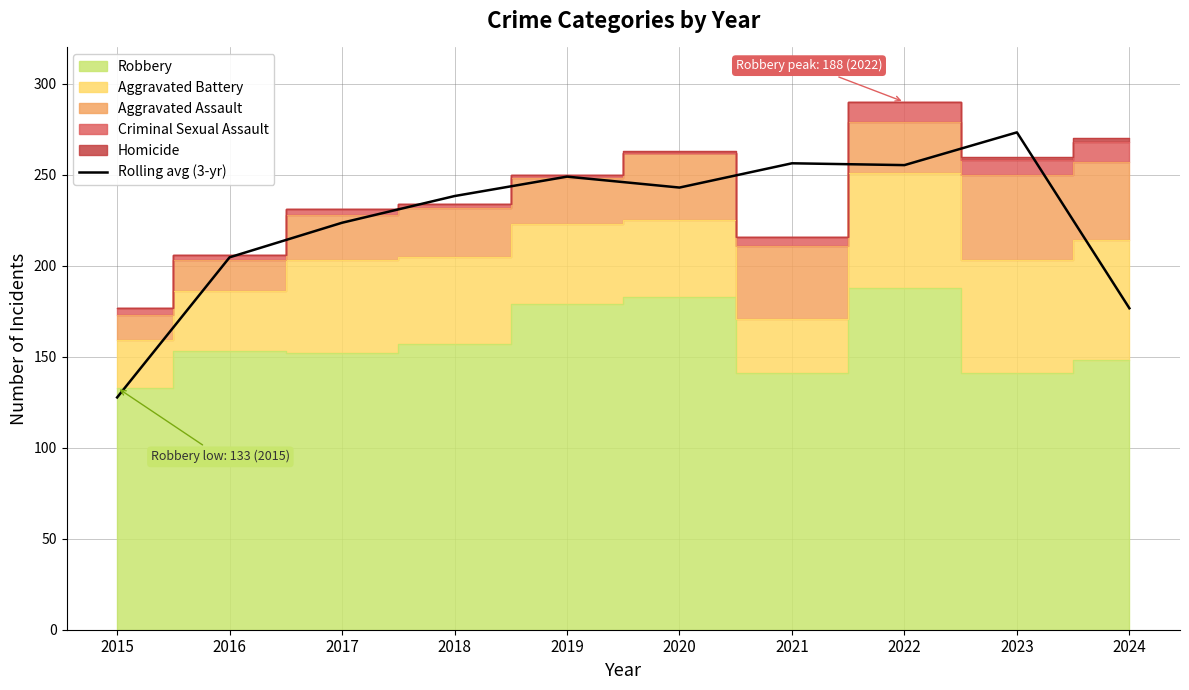

How many lines are shown in the chart?

1